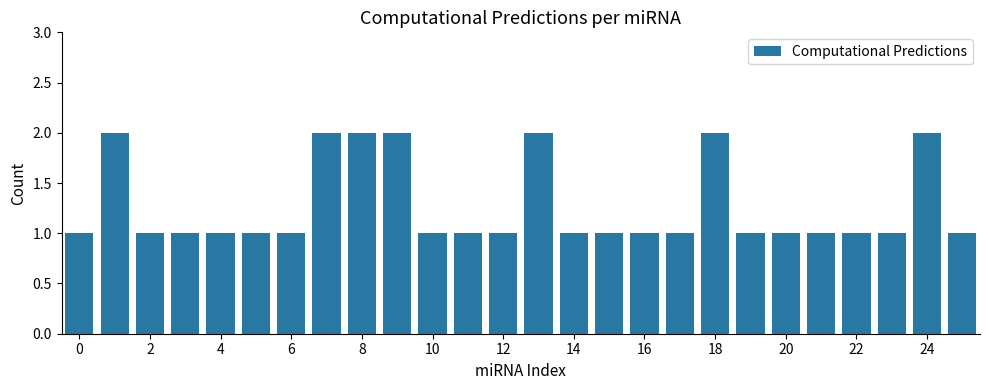

What is the value of the 20th bar from the left?

1